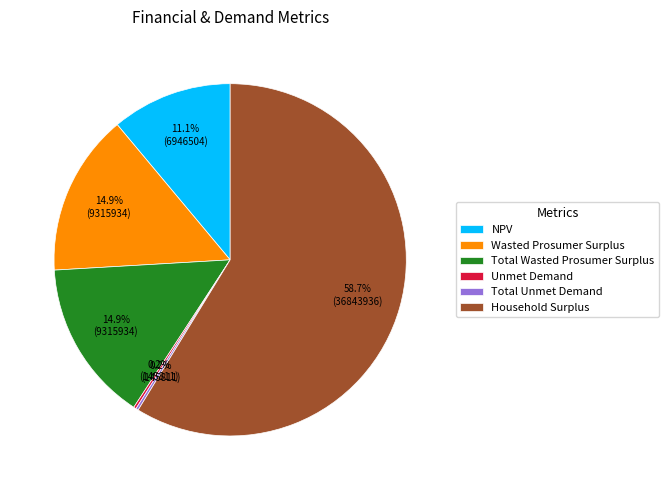

Approximately how many times larger is the value at NPV compared to Total Wasted Prosumer Surplus?

0.7